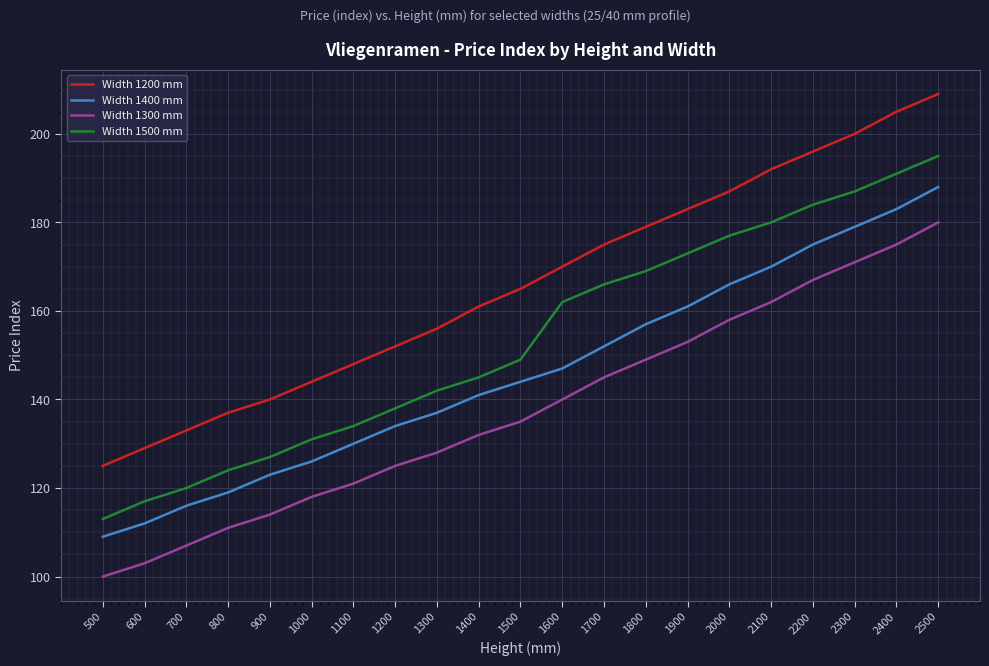

What is the highest value of the Width 1200 mm series?

209